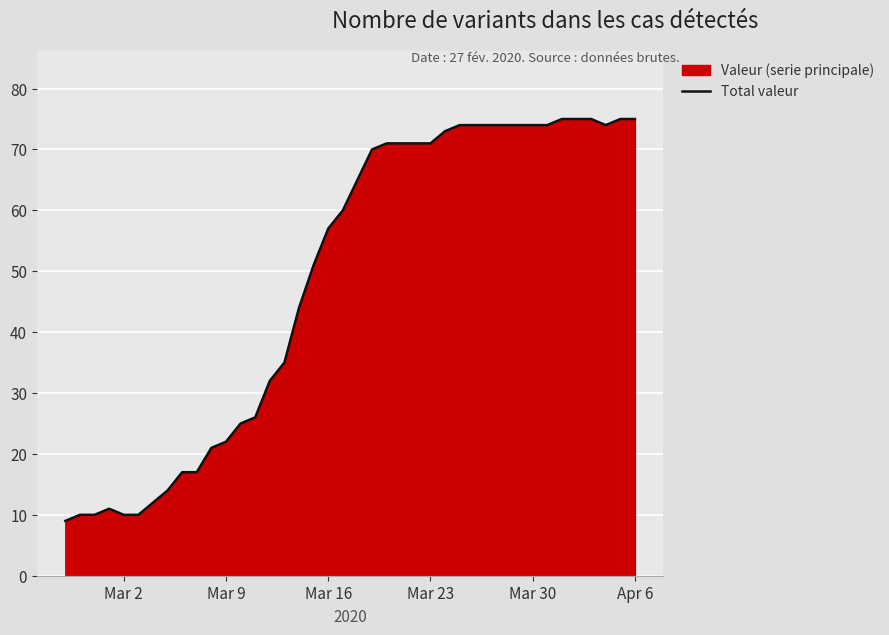

What is the minimum value shown in the chart?

9